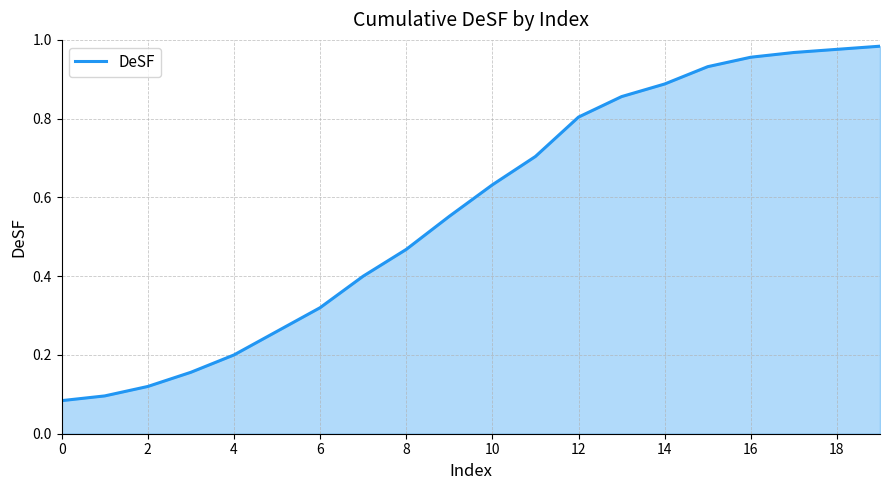

At which category does the chart reach its minimum across all series?

0